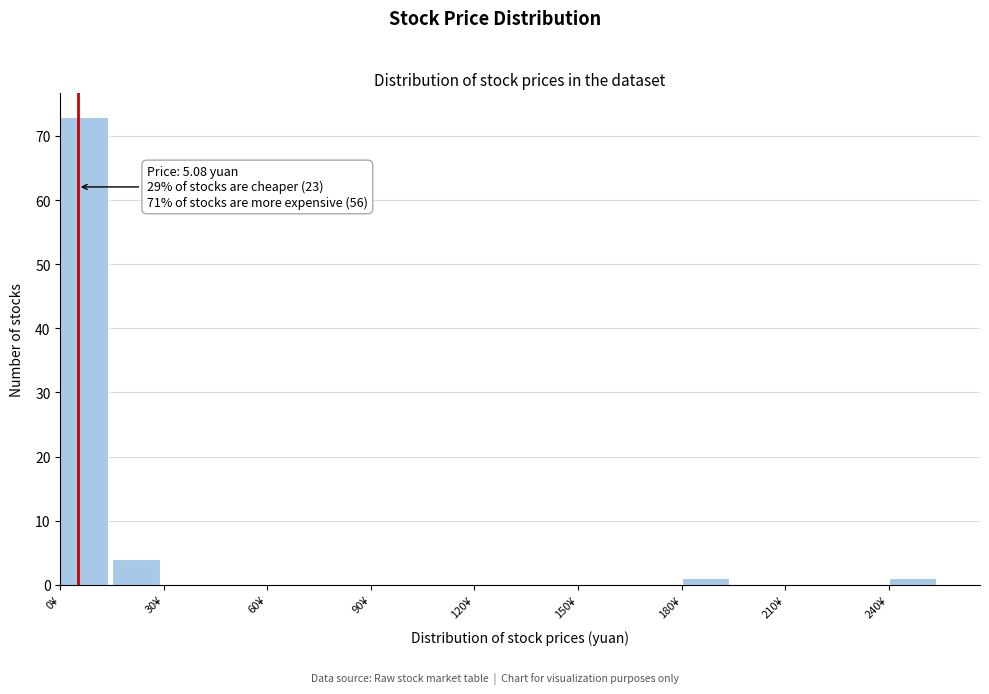

Around what value on the x-axis is the tallest bar? Give the approximate position of its centre, as read against the axis.

5